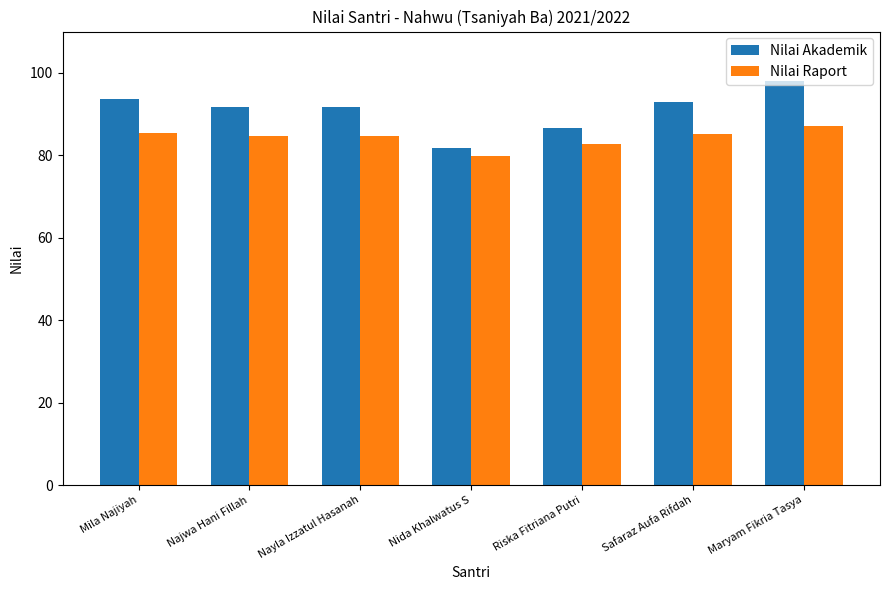

Is it true that Nilai Raport equals 87.2 at Maryam Fikria Tasya?

True